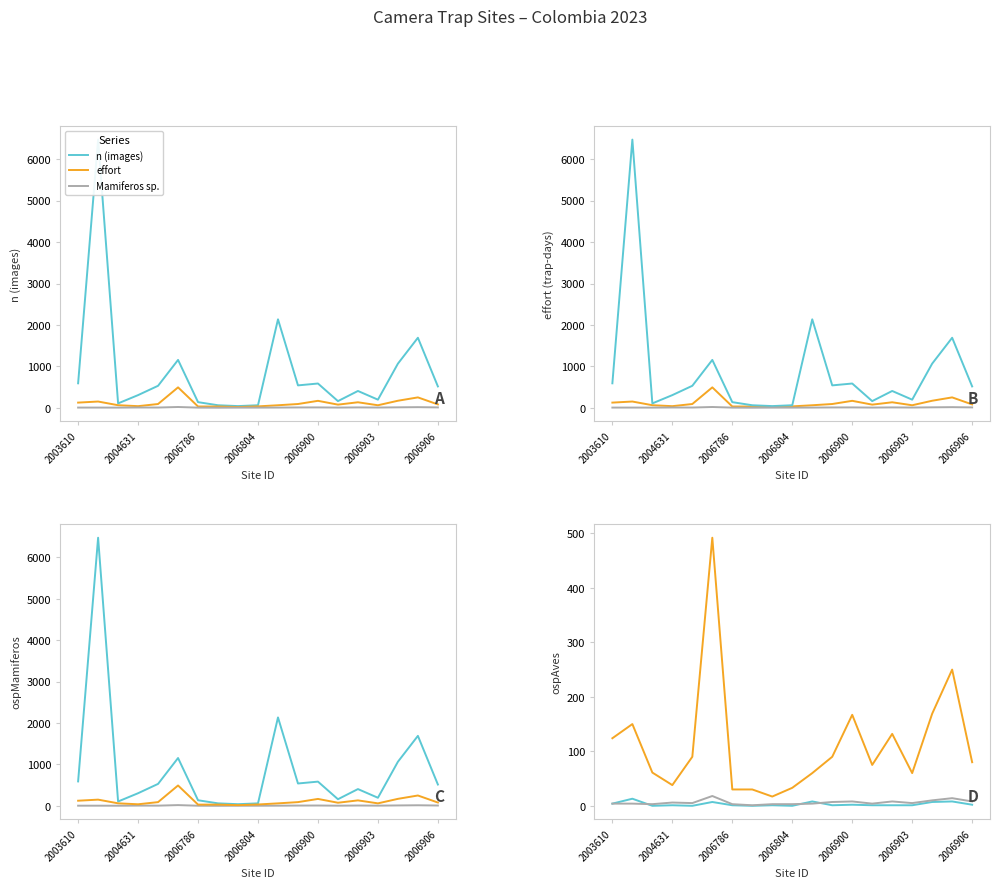

How many data points in effort are above 80?

9